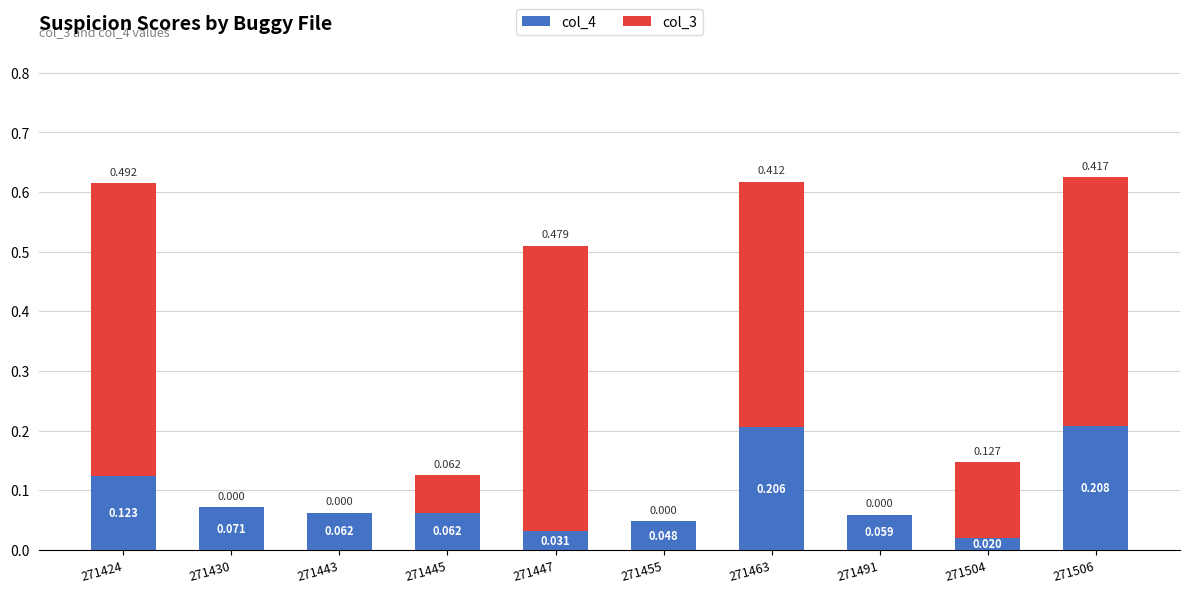

Is it true that col_3 equals 0.3 at 271447?

False